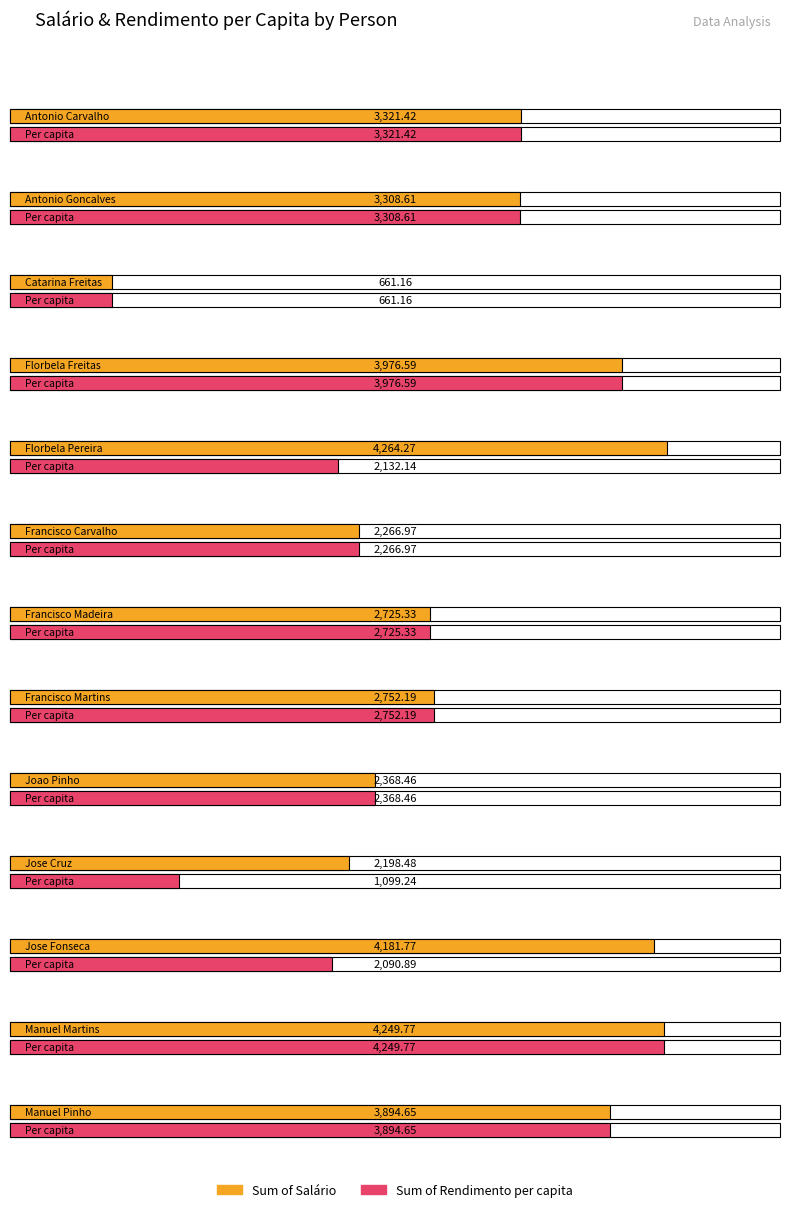

Count the number of categories in the chart.

13